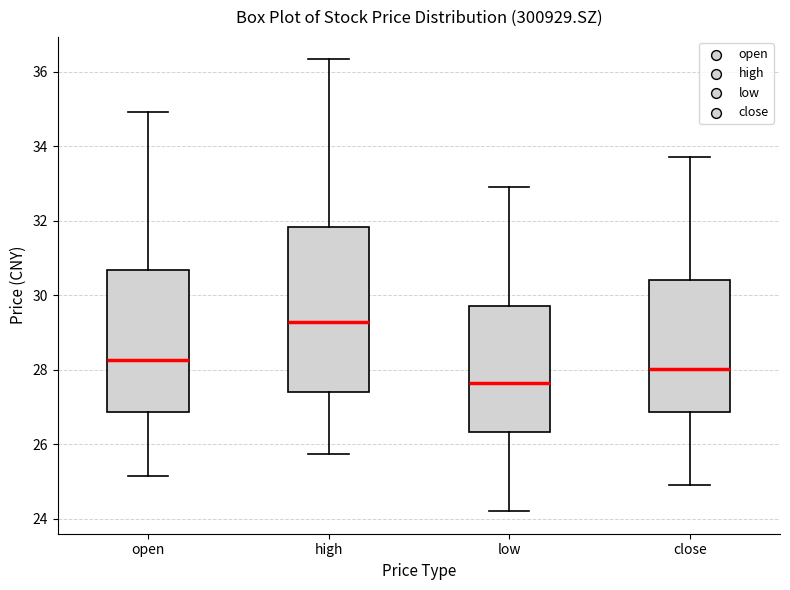

Which box's median line is the highest?

high